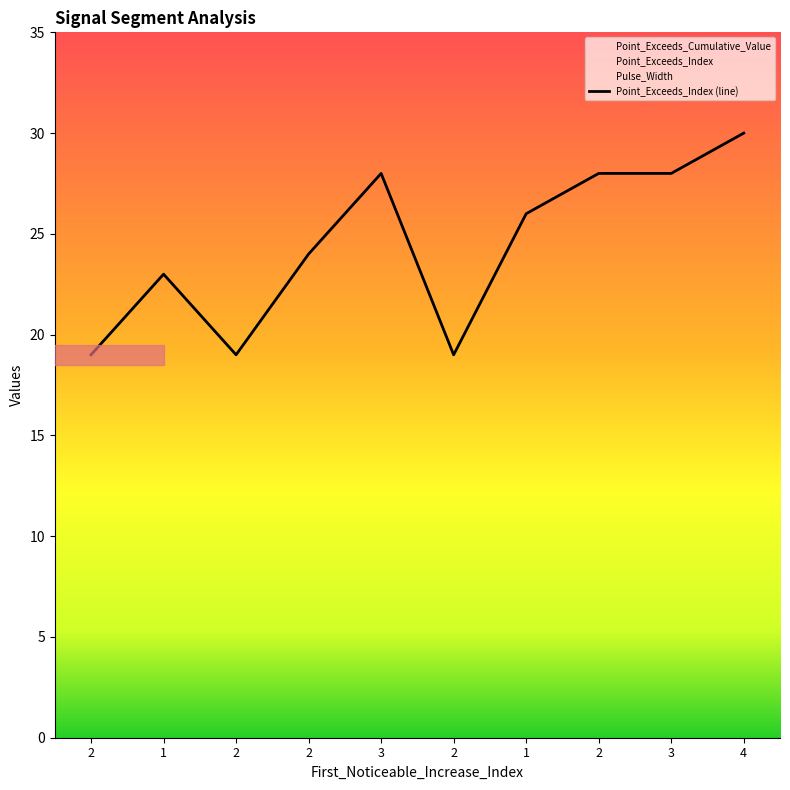

Rank the categories by value from highest to lowest.

4, 3, 2, 3, 1, 2, 1, 2, 2, 2